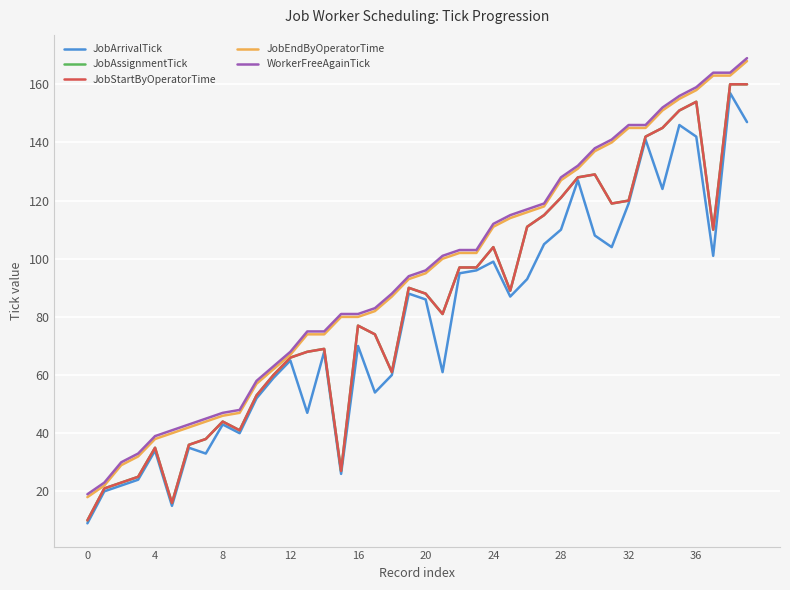

Does the chart display data point markers on the line(s)?

No